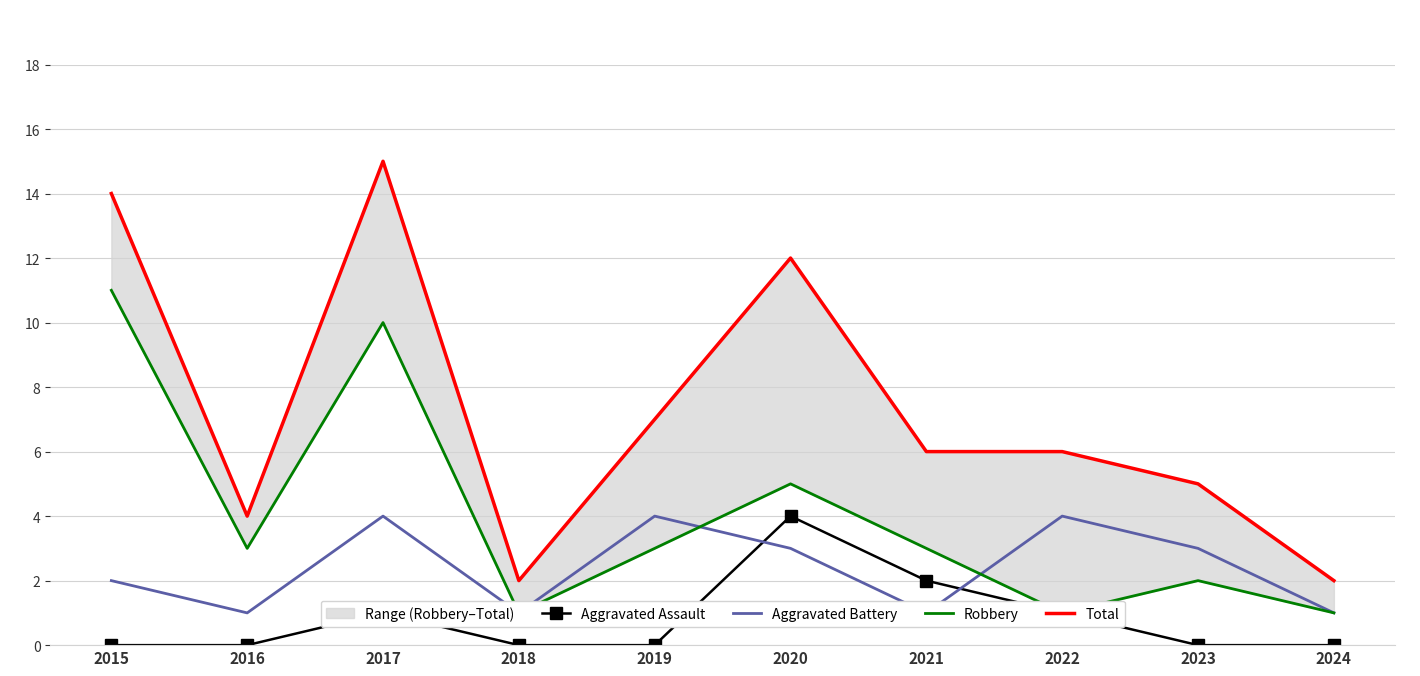

How many Aggravated Battery values are between 1 and 4?

10